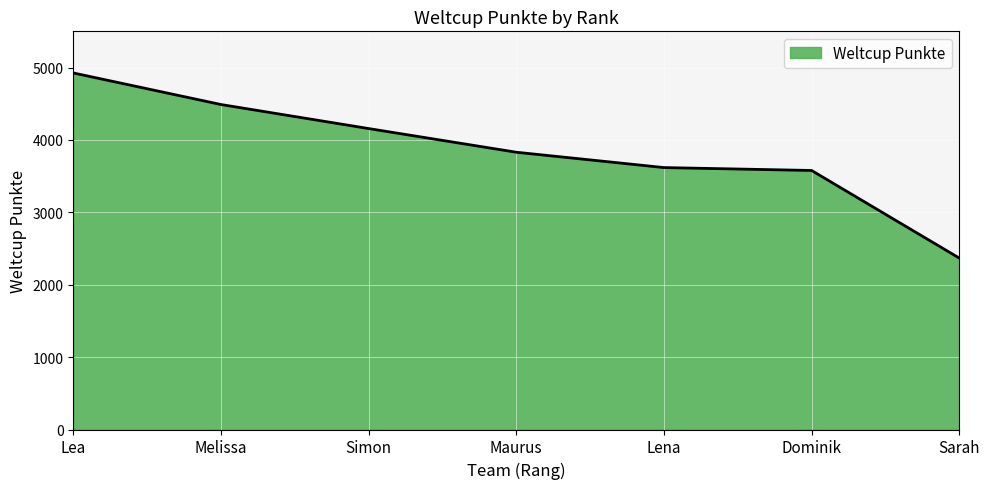

True or false: the data has more than 1 interior local peaks.

False